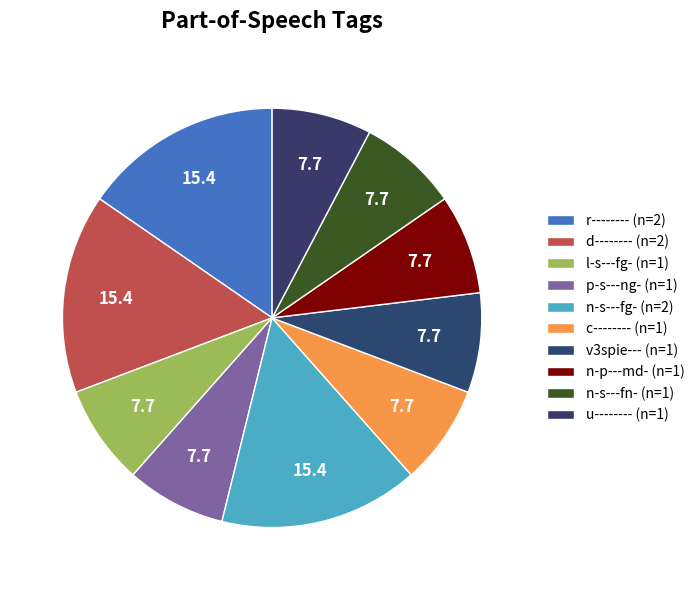

True or false: v3spie--- accounts for 18% of the total.

False